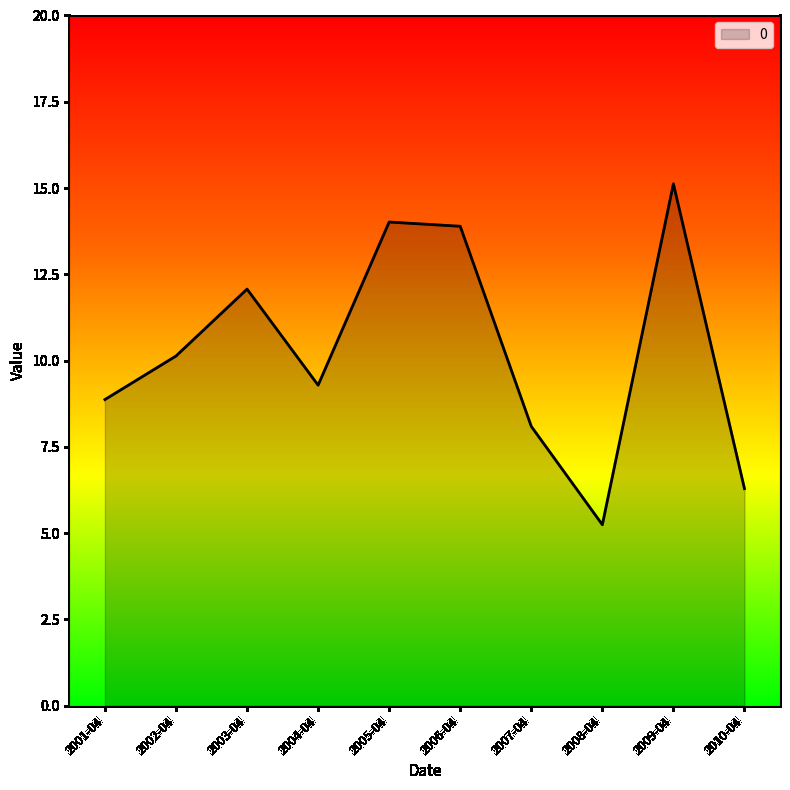

How many lines are shown in the chart?

1